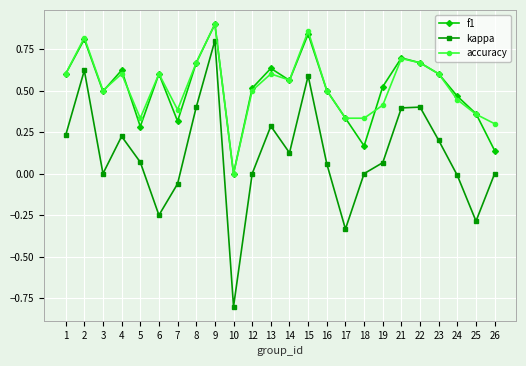

Is it true that kappa equals 0.0 at 5?

False